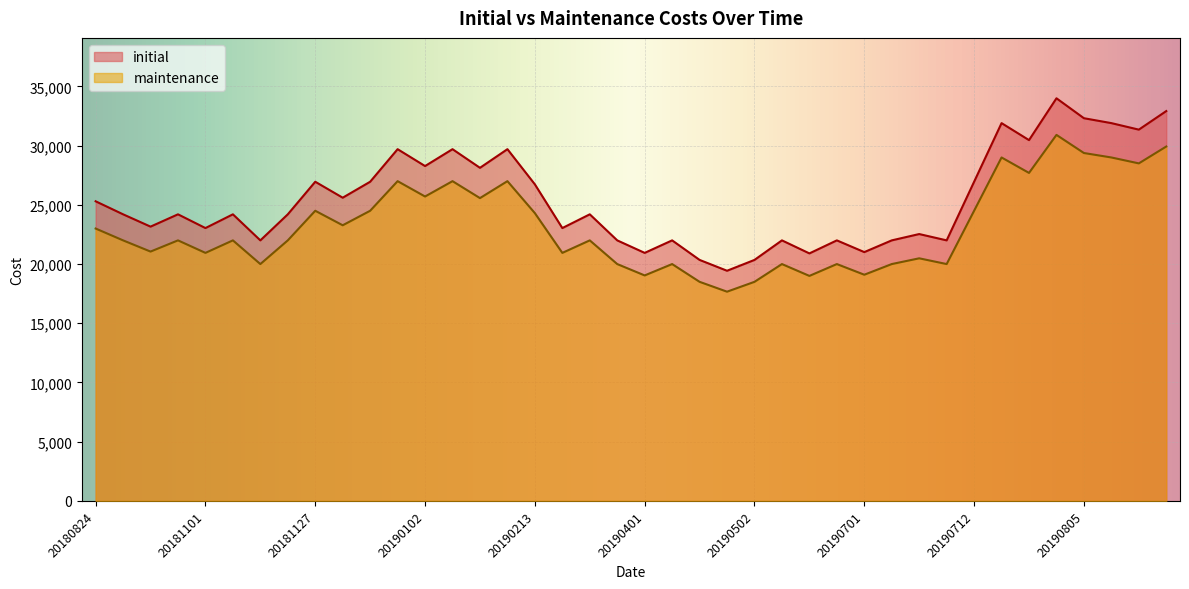

Reading left to right, transcribe all the data shown in this chart.

initial: 20180824=25300	20180914=24200	20181001=23160	20181002=24200	20181101=23039	20181102=24200	20181109=22000	20181115=24200	20181127=26950	20181203=25603	20181204=26950	20181228=29700	20190102=28275	20190103=29700	20190201=28126	20190204=29700	20190213=26730	20190301=23039	20190304=24200	20190329=22000	20190401=20944	20190402=22000	20190426=20350	20190501=19435	20190502=20350	20190531=22000	20190603=20900	20190604=22000	20190701=21010	20190702=22000	20190708=22534	20190709=22000	20190712=26950	20190719=31900	20190801=30465	20190802=33997	20190805=32314	20190806=31900	20190815=31350	20190903=32918
maintenance: 20180824=23000	20180914=22000	20181001=21054	20181002=22000	20181101=20944	20181102=22000	20181109=20000	20181115=22000	20181127=24500	20181203=23275	20181204=24500	20181228=27000	20190102=25704	20190103=27000	20190201=25569	20190204=27000	20190213=24300	20190301=20944	20190304=22000	20190329=20000	20190401=19040	20190402=20000	20190426=18500	20190501=17668	20190502=18500	20190531=20000	20190603=19000	20190604=20000	20190701=19100	20190702=20000	20190708=20485	20190709=20000	20190712=24500	20190719=29000	20190801=27695	20190802=30906	20190805=29376	20190806=29000	20190815=28500	20190903=29925